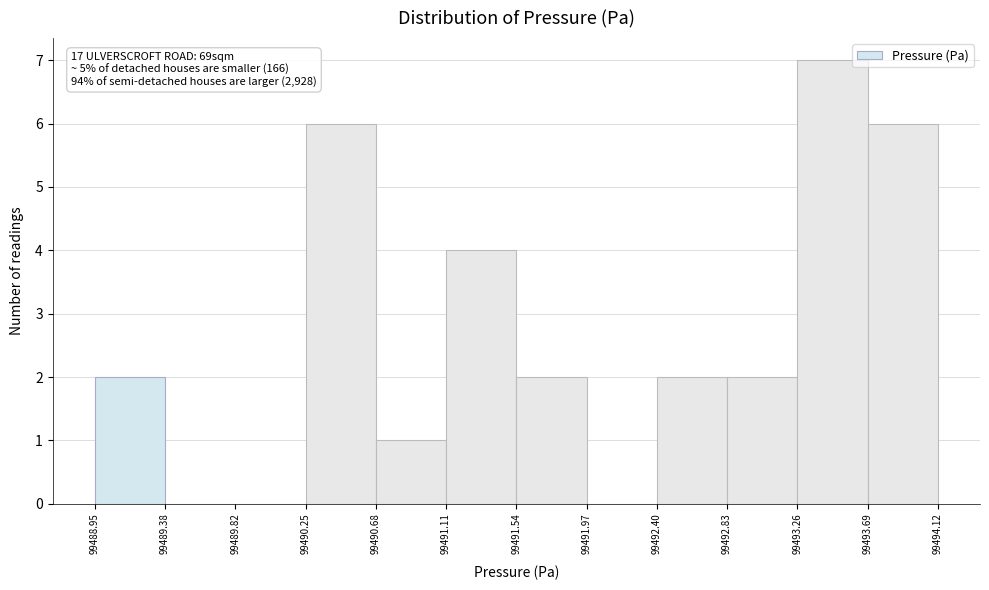

Which range on the x-axis has the tallest bar?

99493.26 to 99493.69